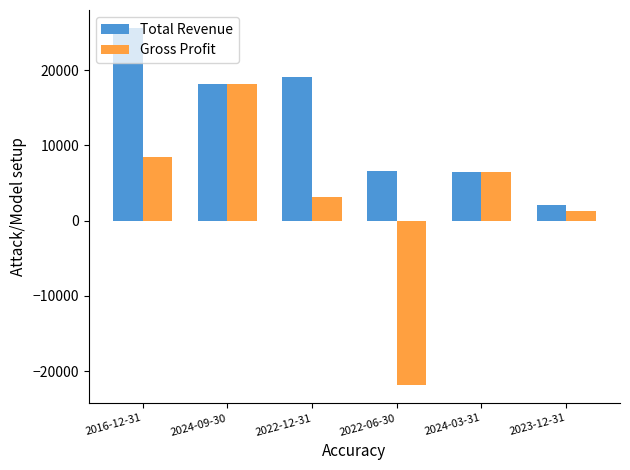

At which label does Total Revenue reach its minimum?

2023-12-31